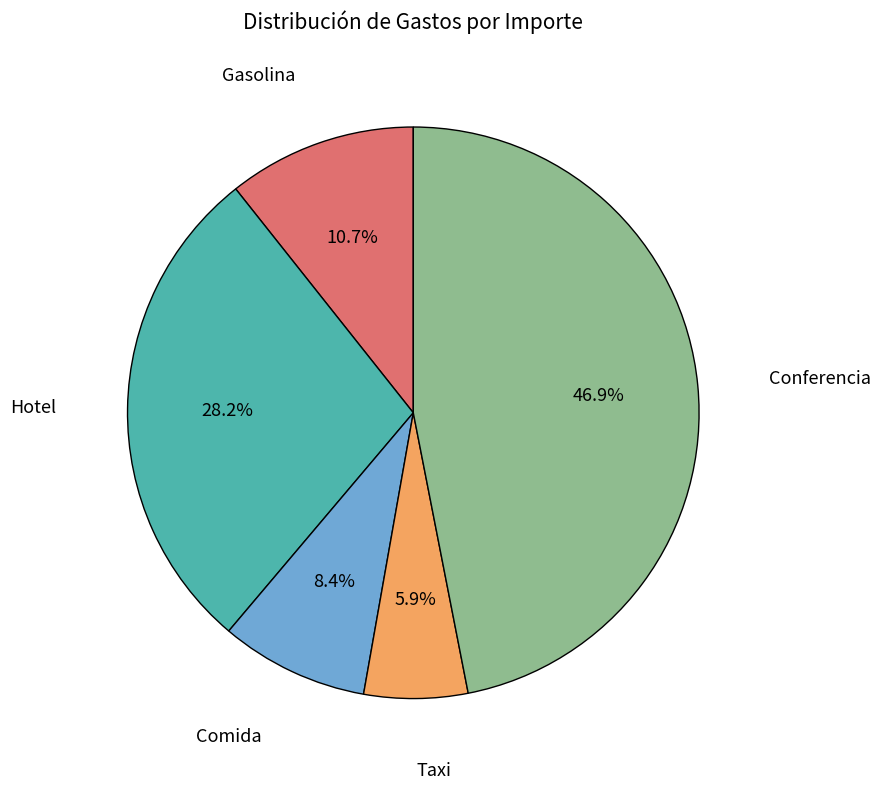

Is there a majority slice in this chart?

No